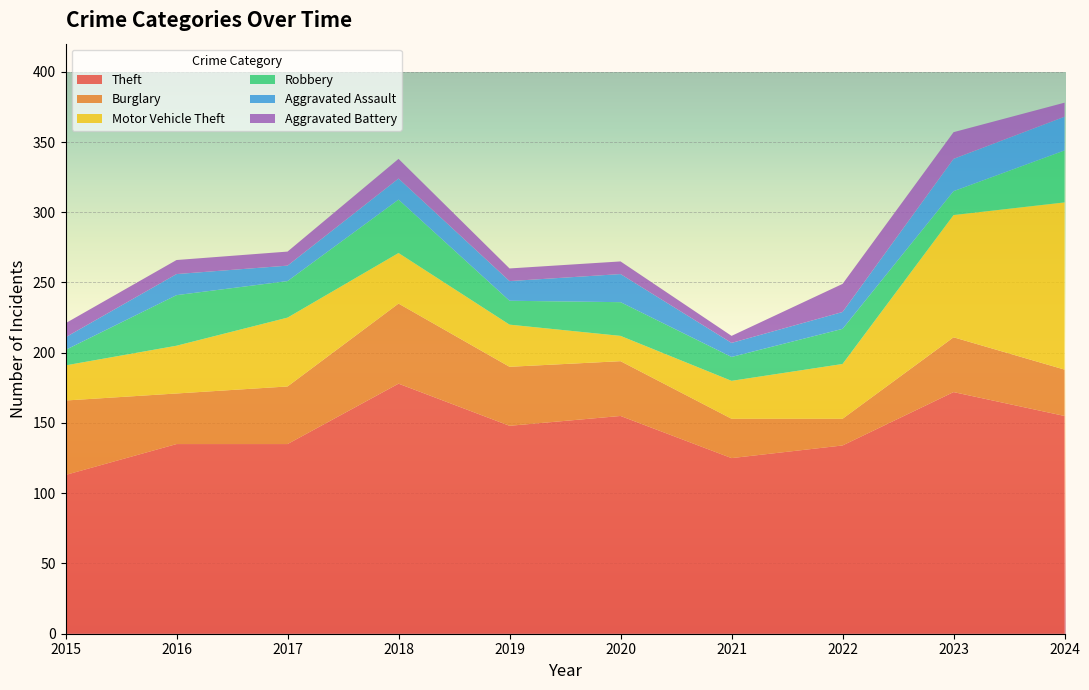

Reading right to left, what are all the values shown in this chart?

Theft: 155	172	134	125	155	148	178	135	135	113
Burglary: 33	39	19	28	39	42	57	41	36	53
Motor Vehicle Theft: 119	87	39	27	18	30	36	49	34	25
Robbery: 37	17	25	17	24	17	38	26	36	11
Aggravated Assault: 24	23	12	10	20	14	15	11	15	9
Aggravated Battery: 10	19	20	5	9	9	14	10	10	10